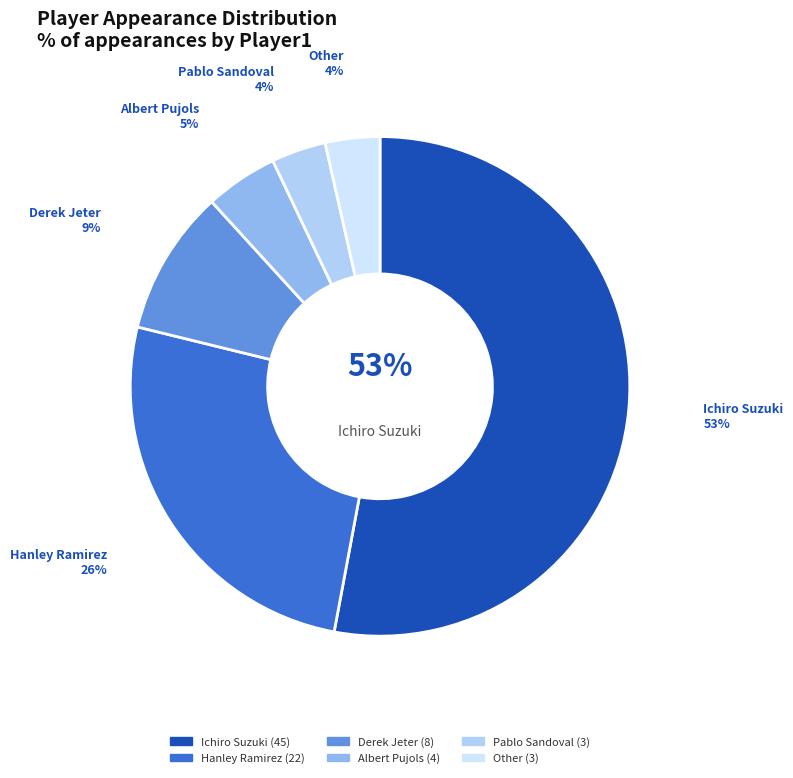

How many slices are in this pie chart?

6